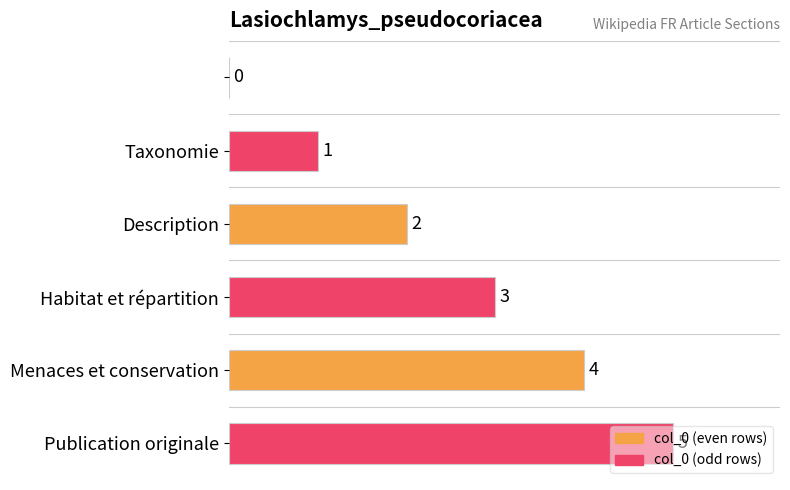

What is the sum of all values?

15